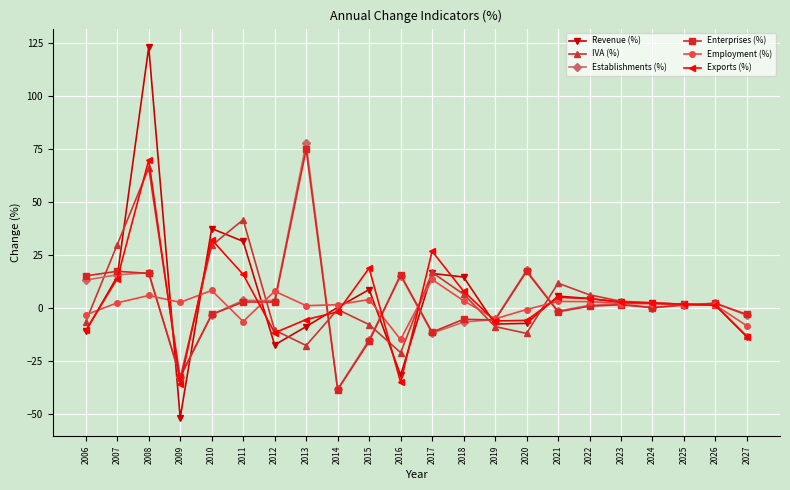

Is this an area chart (filled region under the line)?

No